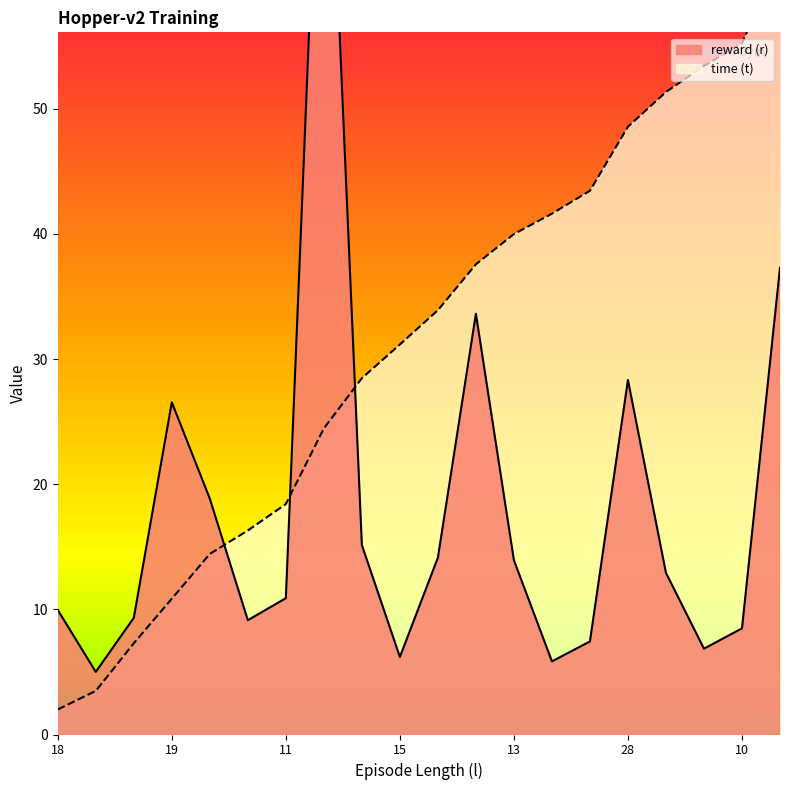

Which series has the widest spread of values?

reward (r)